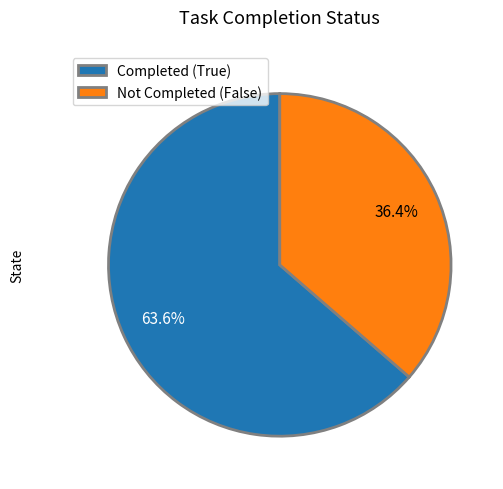

How many slices are in this pie chart?

2